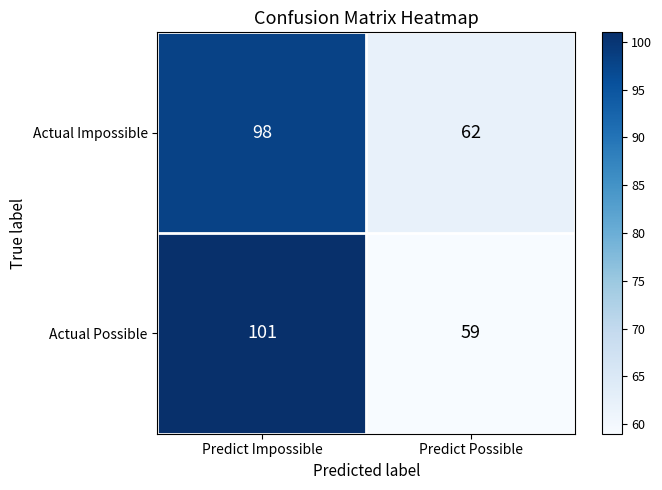

Reading left to right, extract all data points from this chart.

Actual Impossible: 98	62
Actual Possible: 101	59